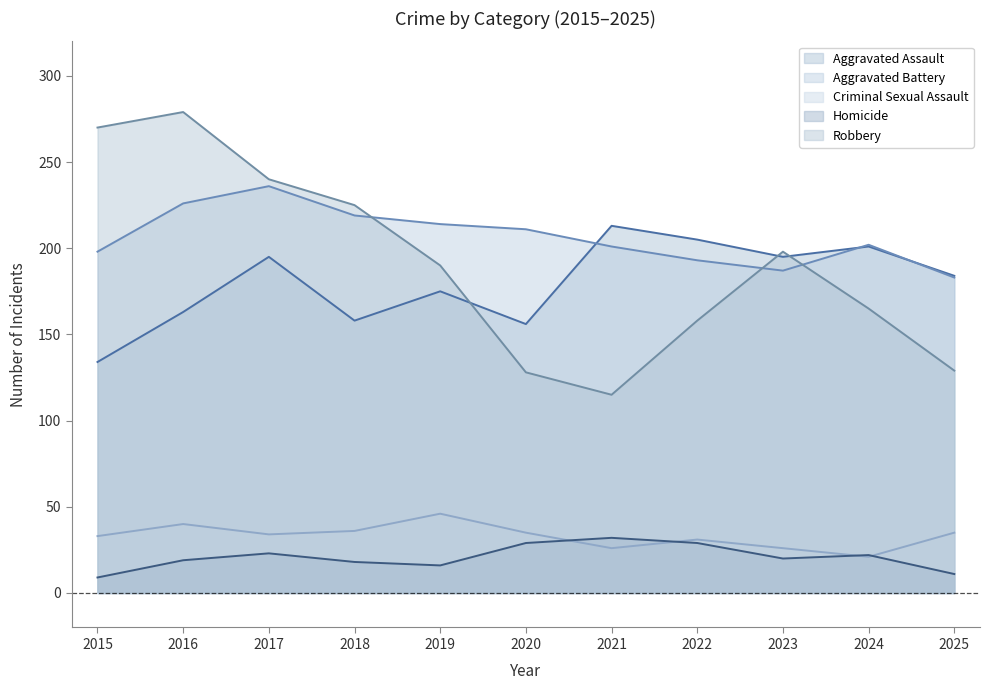

The Homicide series shows 22 at 2024. True or false?

True